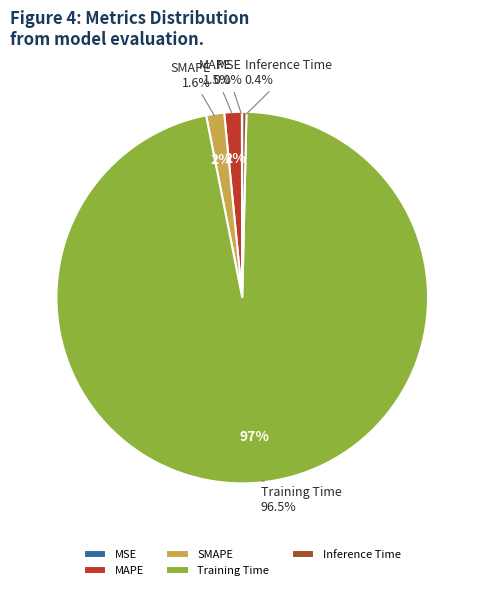

Which slice represents more than half of the pie?

Training Time